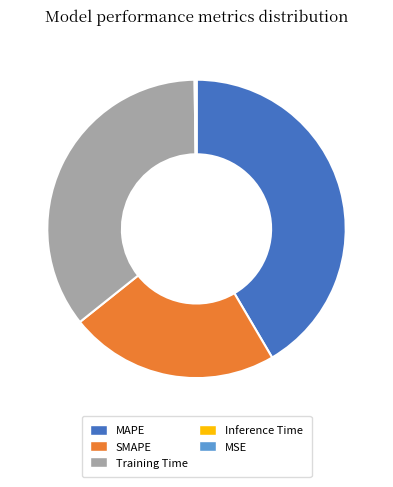

The SMAPE slice represents 33% of the pie. True or false?

False